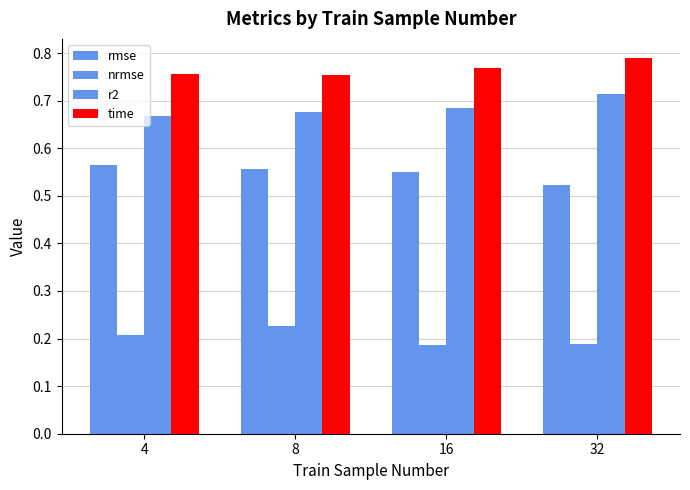

Does the chart contain any negative values?

No